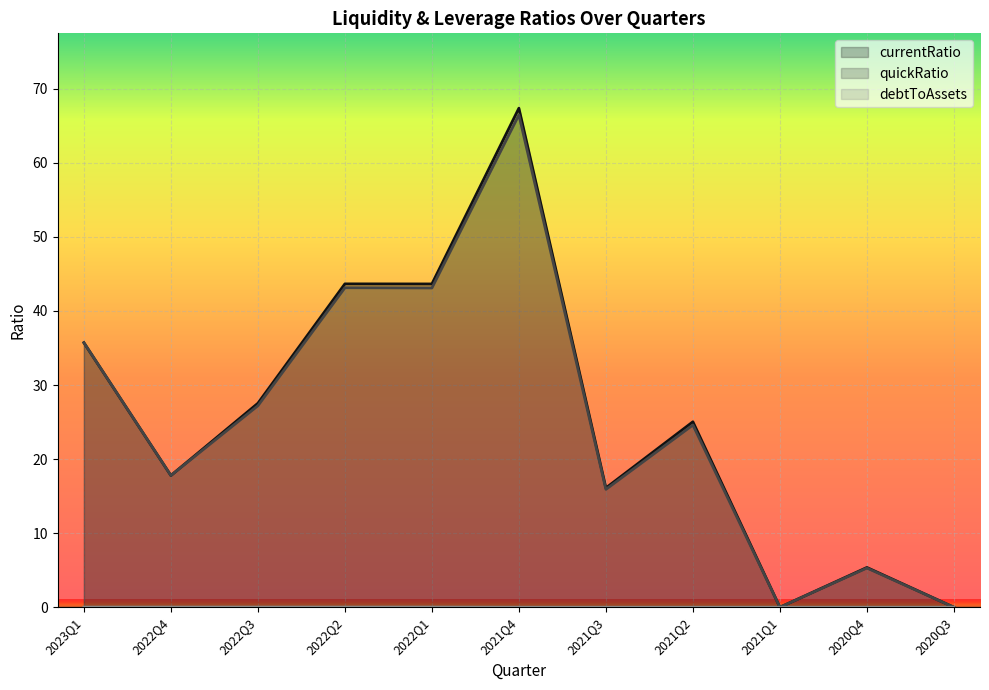

What are all the series names shown in the legend?

currentRatio, quickRatio, debtToAssets